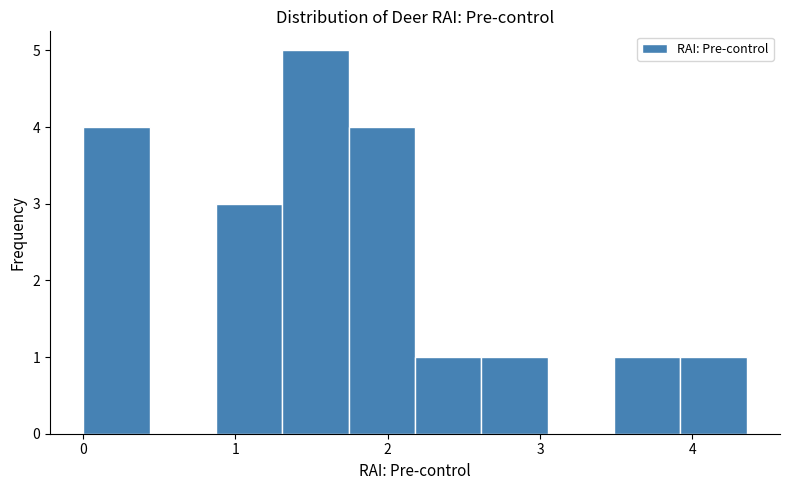

Which range on the x-axis has the tallest bar?

1.3 to 1.7